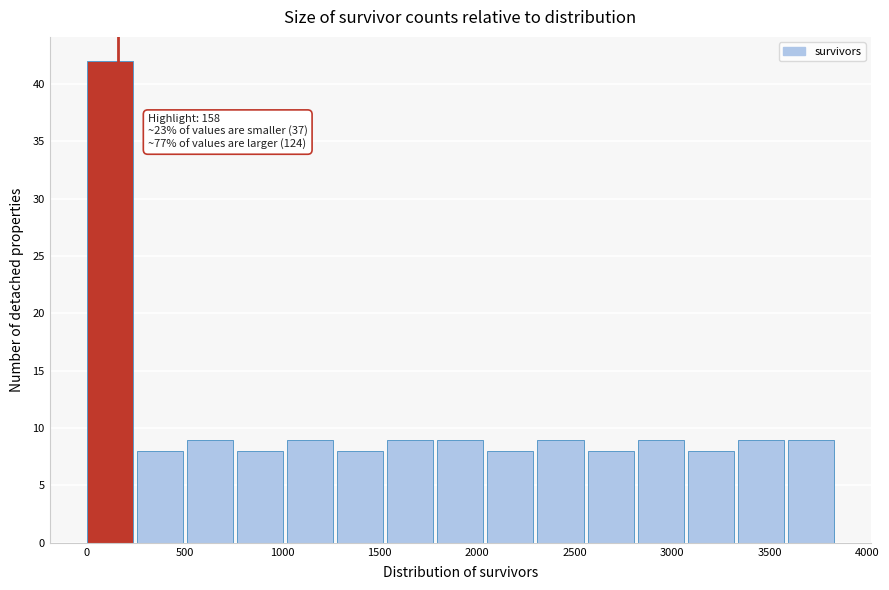

Which range on the x-axis has the tallest bar?

0 to 250